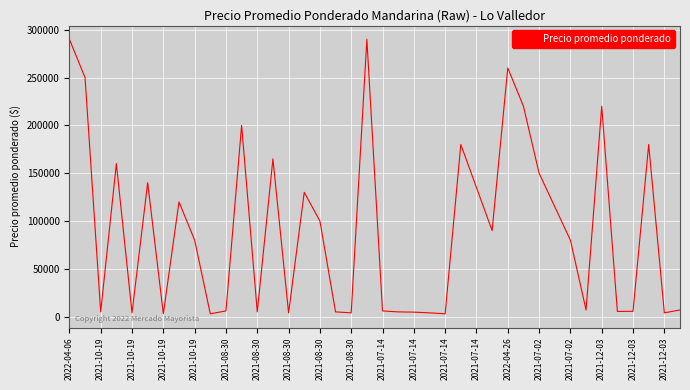

What is the maximum value shown in the chart?

290000